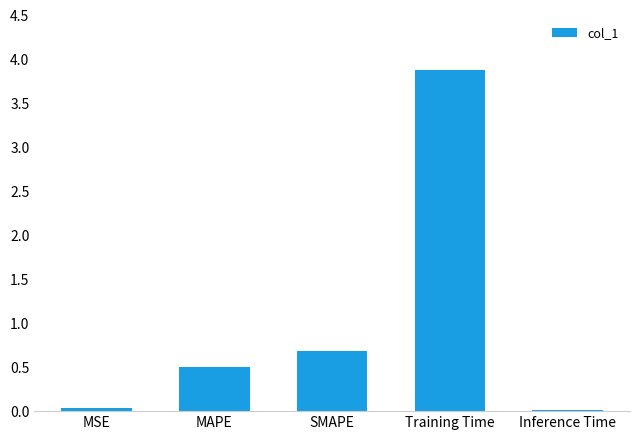

What is the change in value from SMAPE to Training Time?

+3.2